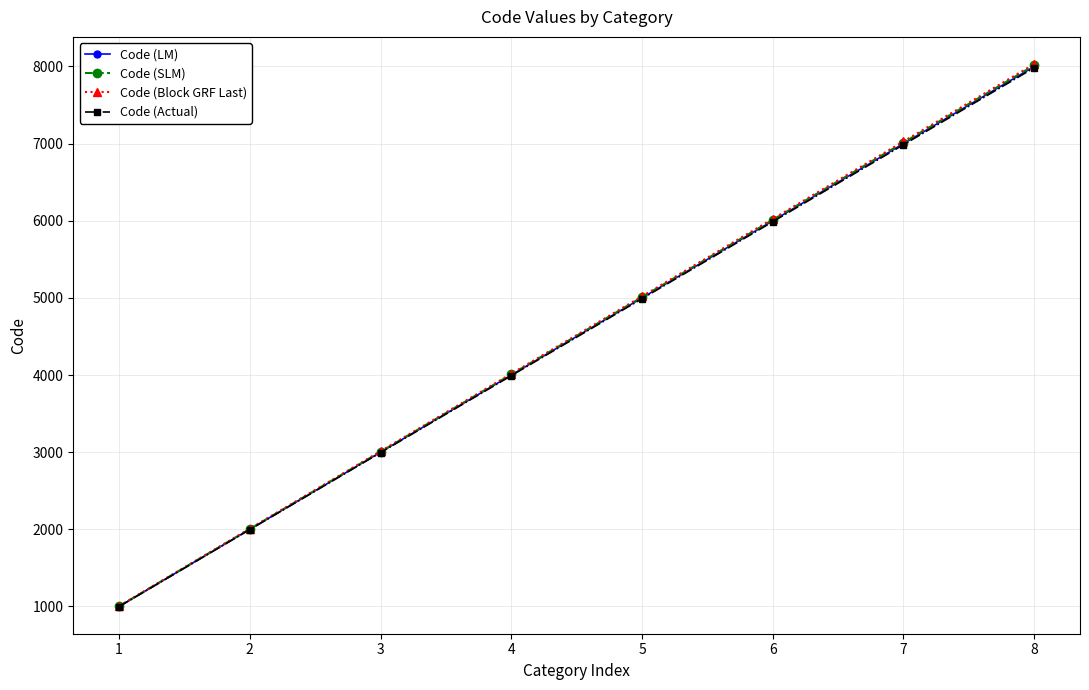

How many data points in Code (Actual) are less than 4990?

4